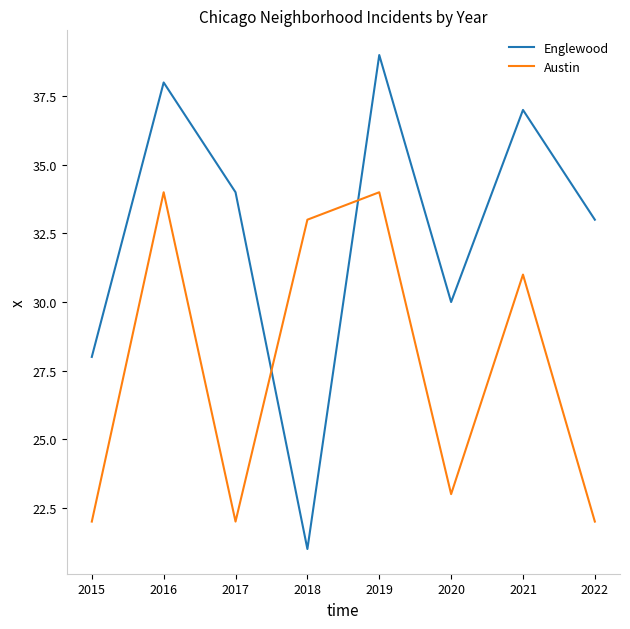

Which series has the largest range (max minus min)?

Englewood